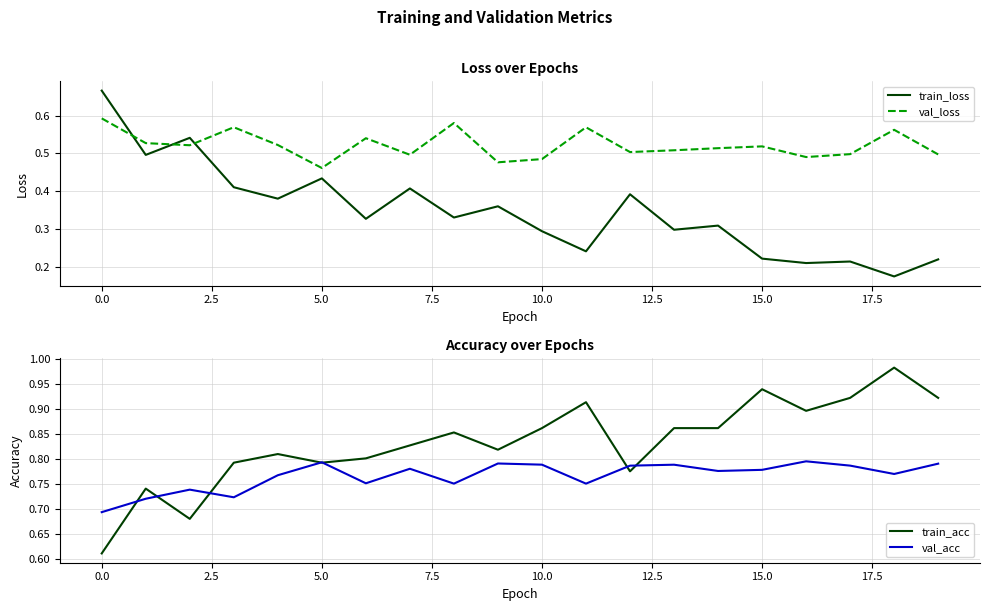

What is the total value across all series at 15?

2.5